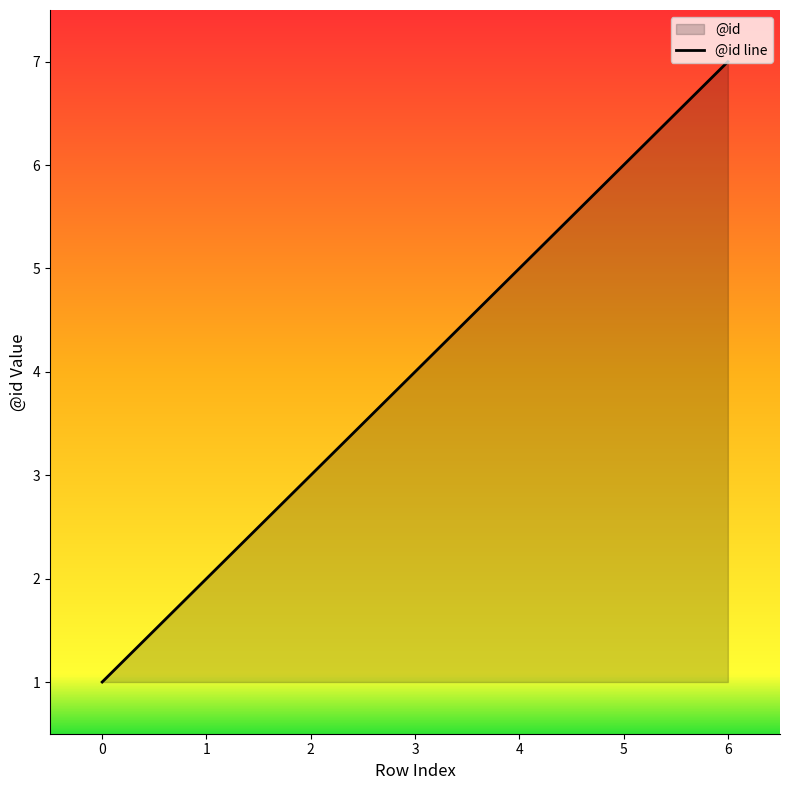

The value at 5 is 6. True or false?

True